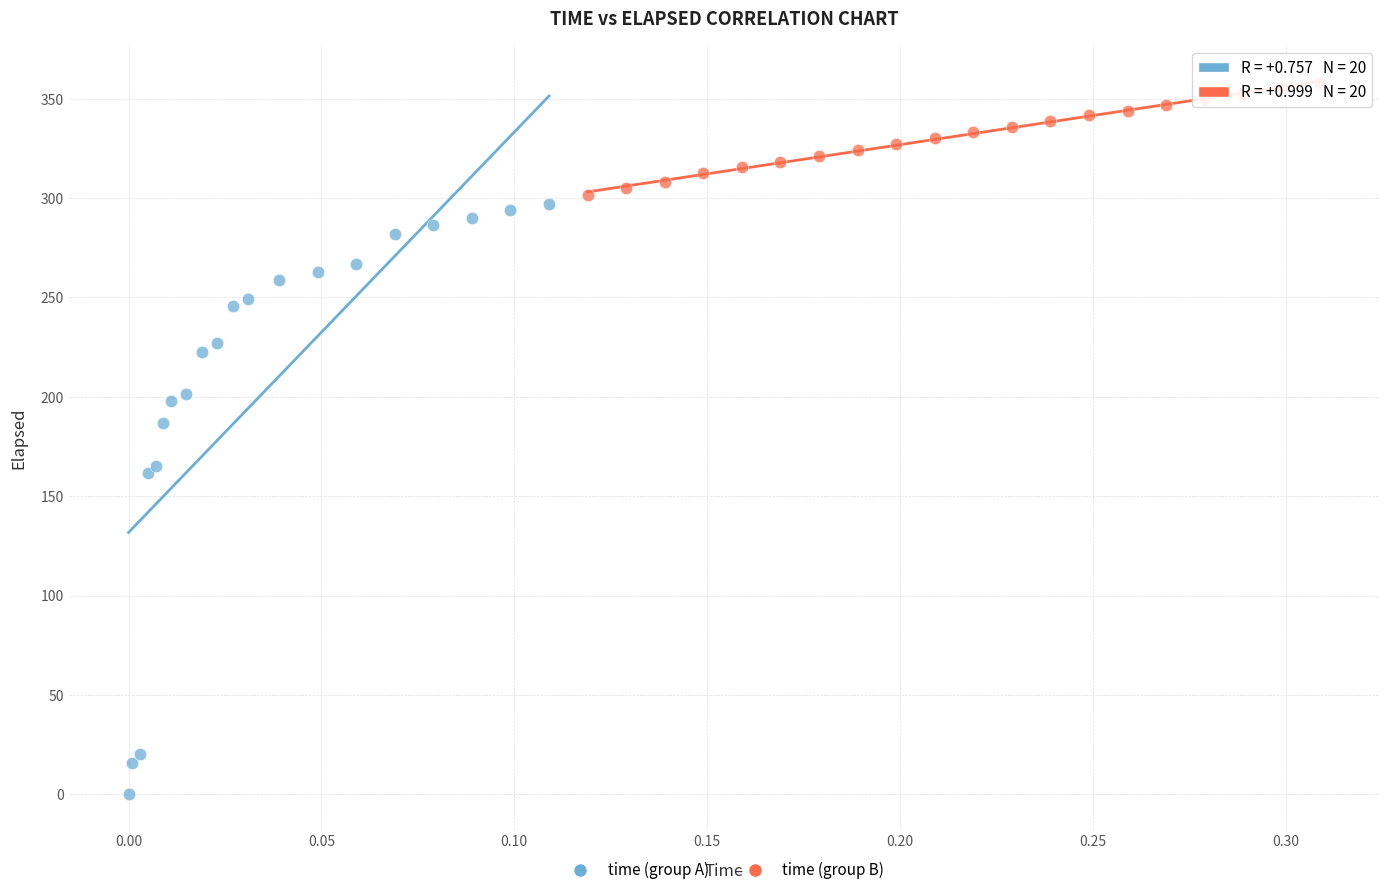

Which series has the largest Y range (max minus min)?

time (group A)